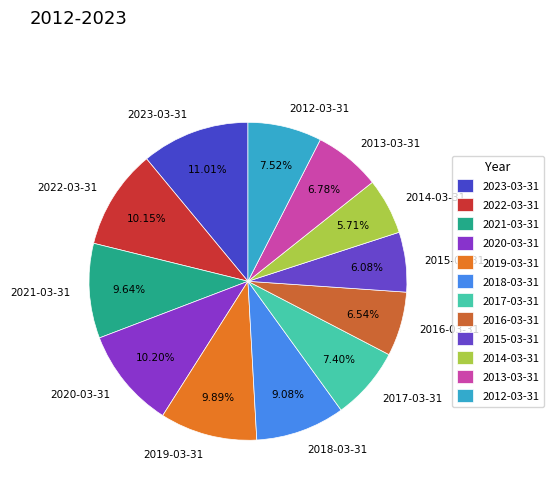

Is it true that 2023-03-31 is 11% of the pie?

True